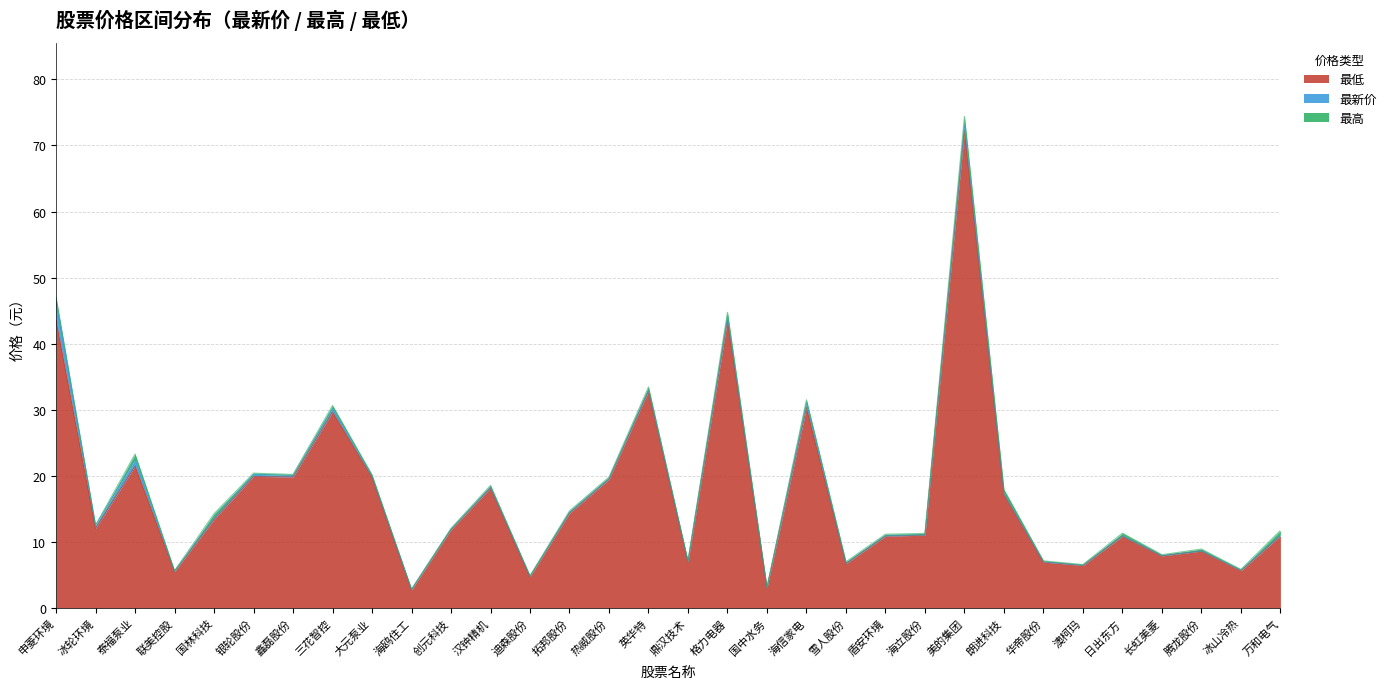

Which category has the highest value across all series?

美的集团